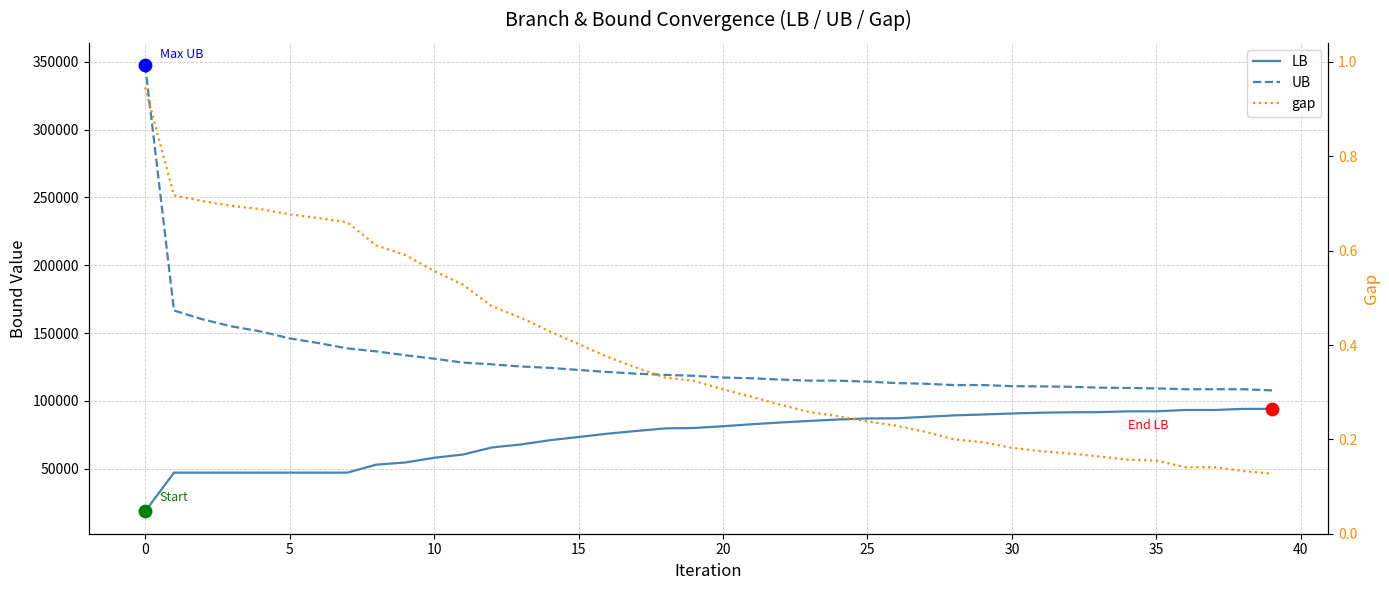

Which series has the widest spread of Y values?

UB